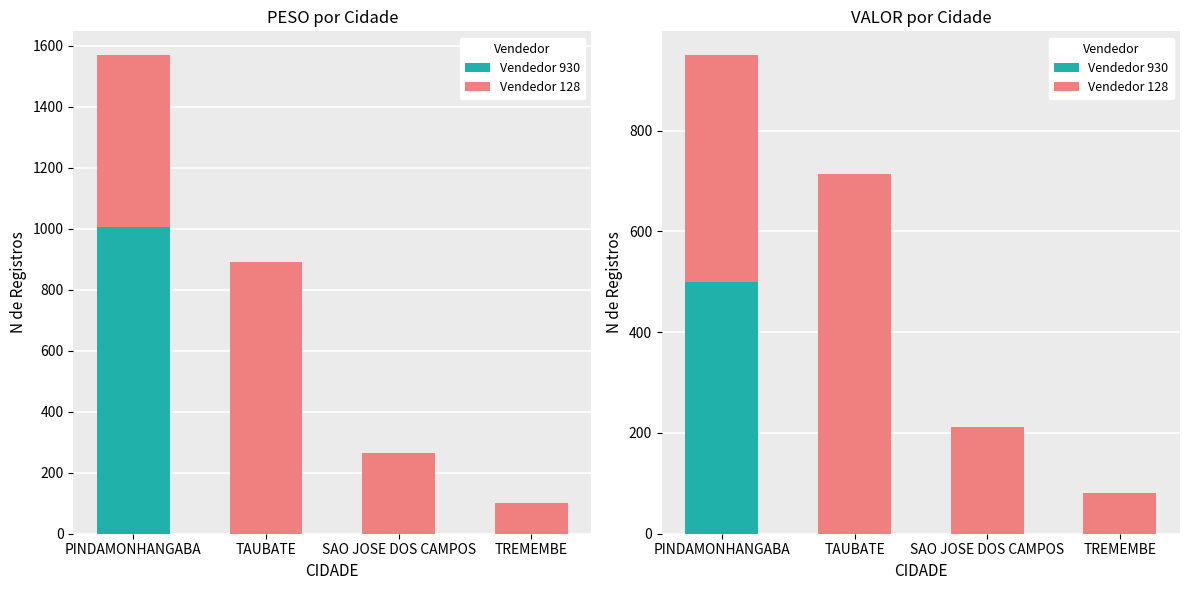

How many distinct data groups are displayed?

2